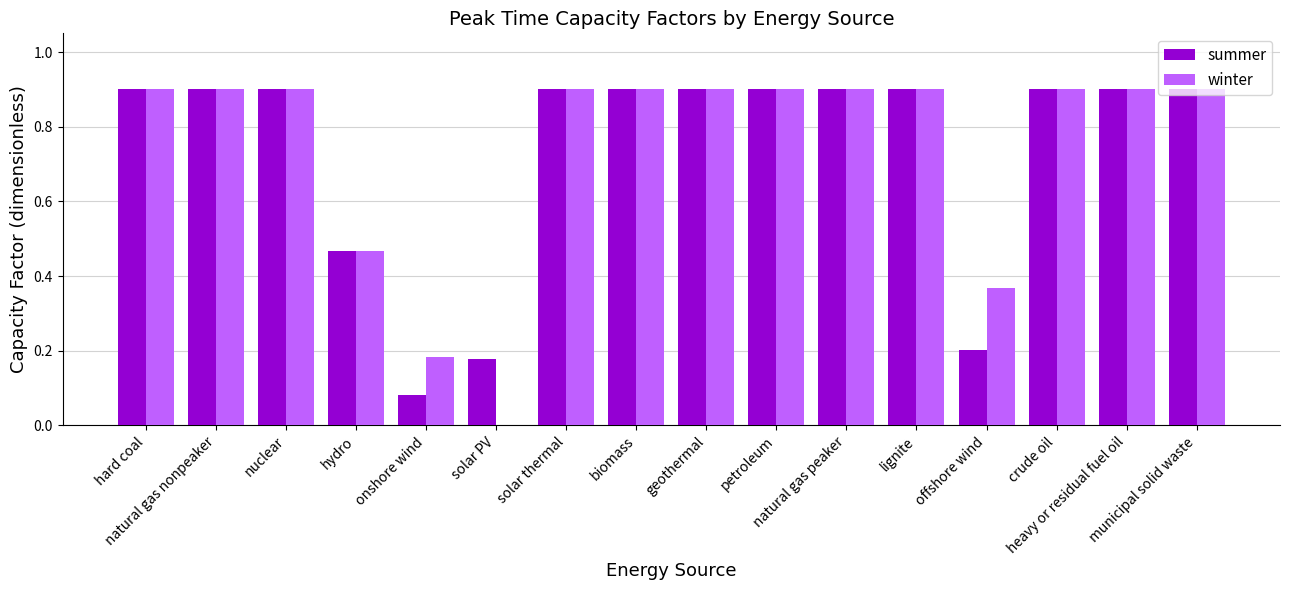

The summer series shows 0.6 at municipal solid waste. True or false?

False